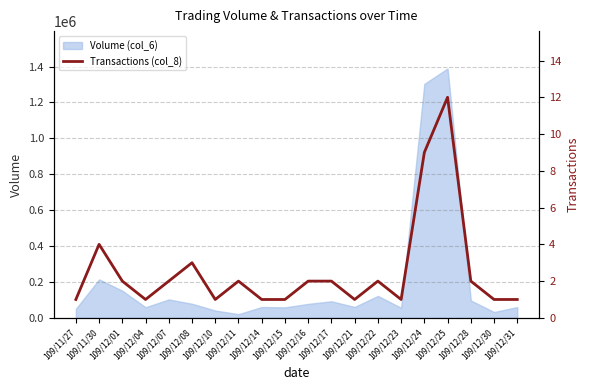

Is it true that the value at 109/12/28 is 3?

False